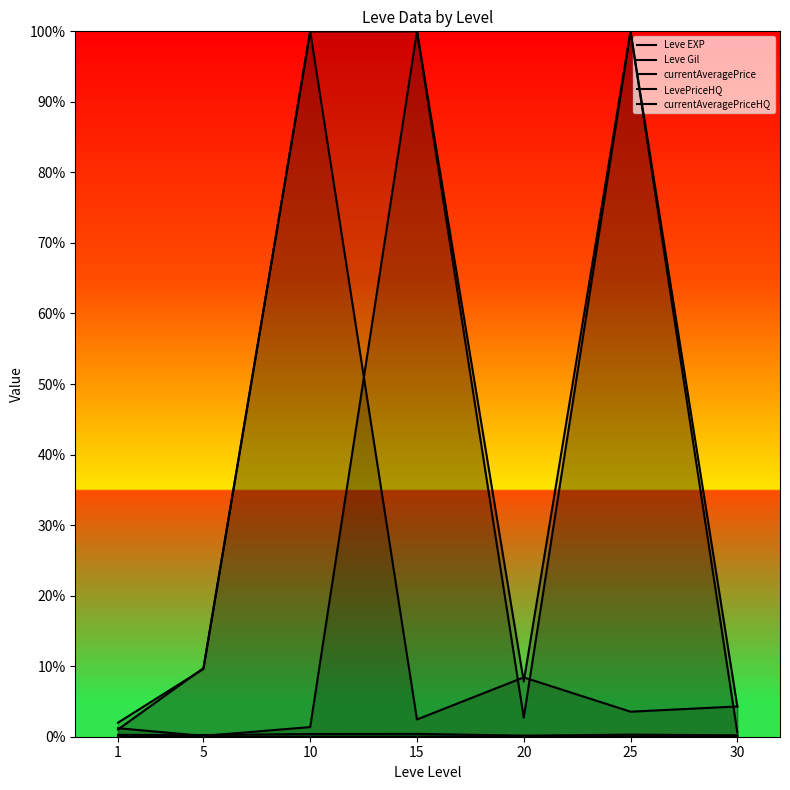

True or false: currentAveragePrice has a value of 67459.4 at 25.

False